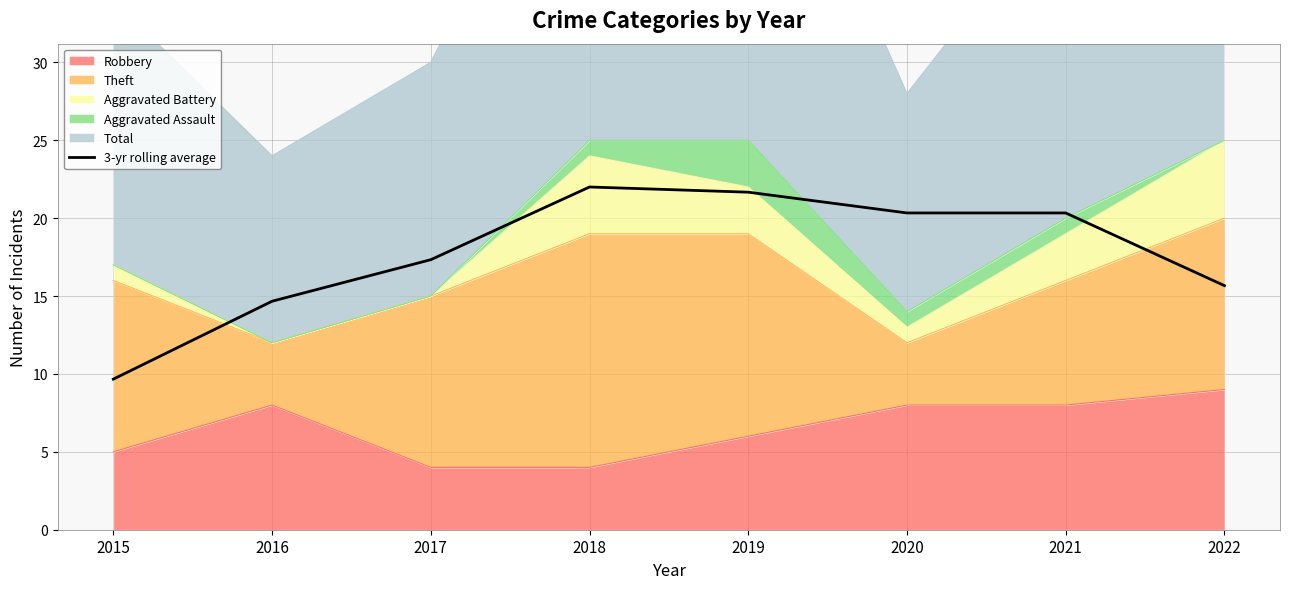

Reading left to right, list all the values displayed in this chart.

9.7	14.7	17.3	22.0	21.7	20.3	20.3	15.7